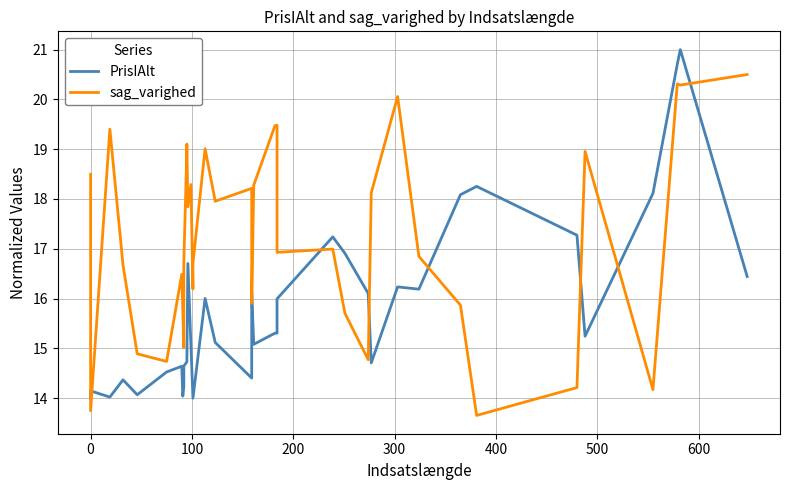

Rank the series by their average value, from lowest to highest.

PrisIAlt, sag_varighed